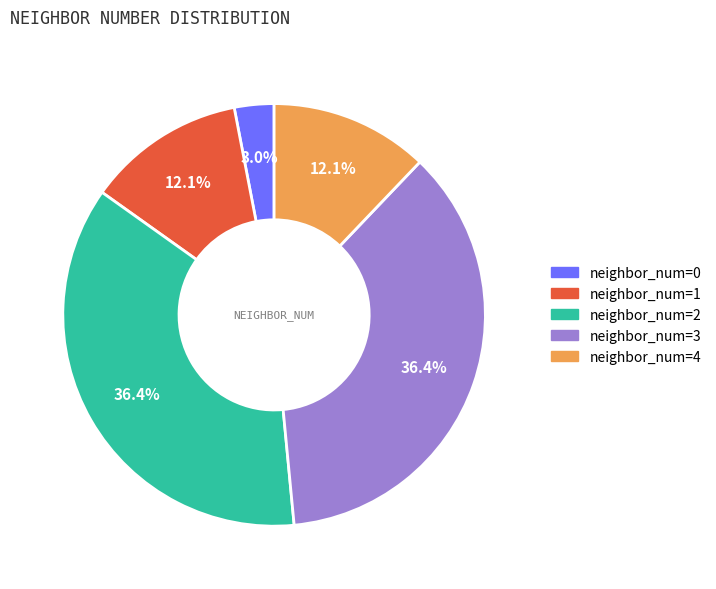

Is there any slice that represents more than half of the pie?

No